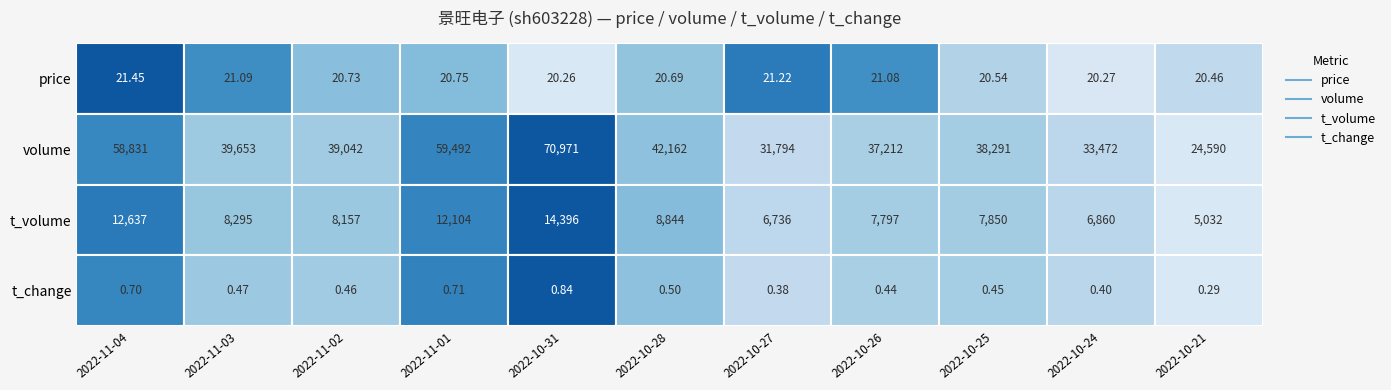

How many data points in 2022-10-28 are above 8844?

1